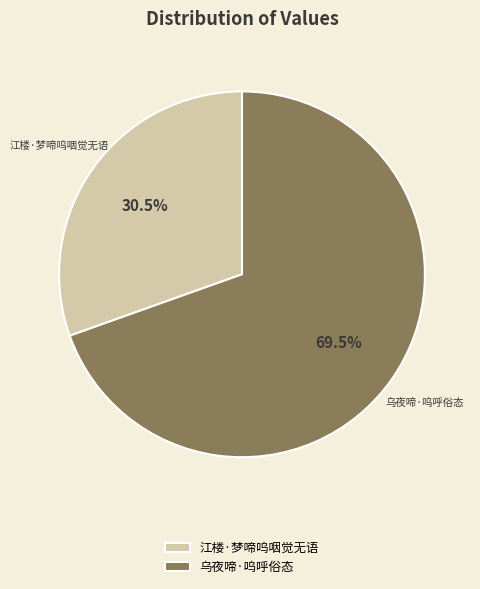

How many slices are in this pie chart?

2